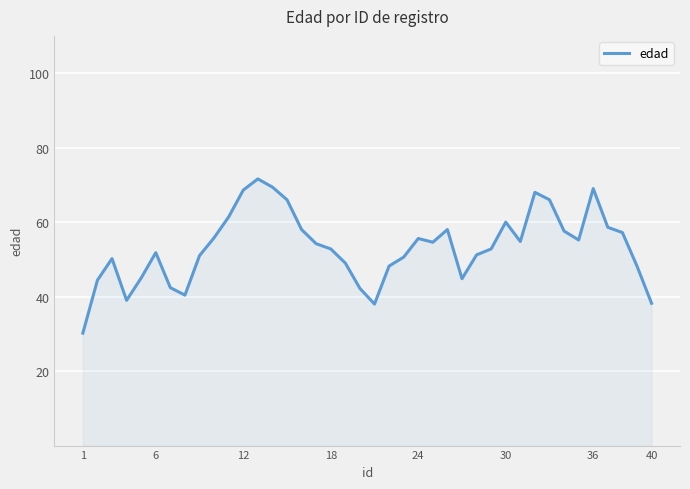

What is the greatest value displayed?

71.6